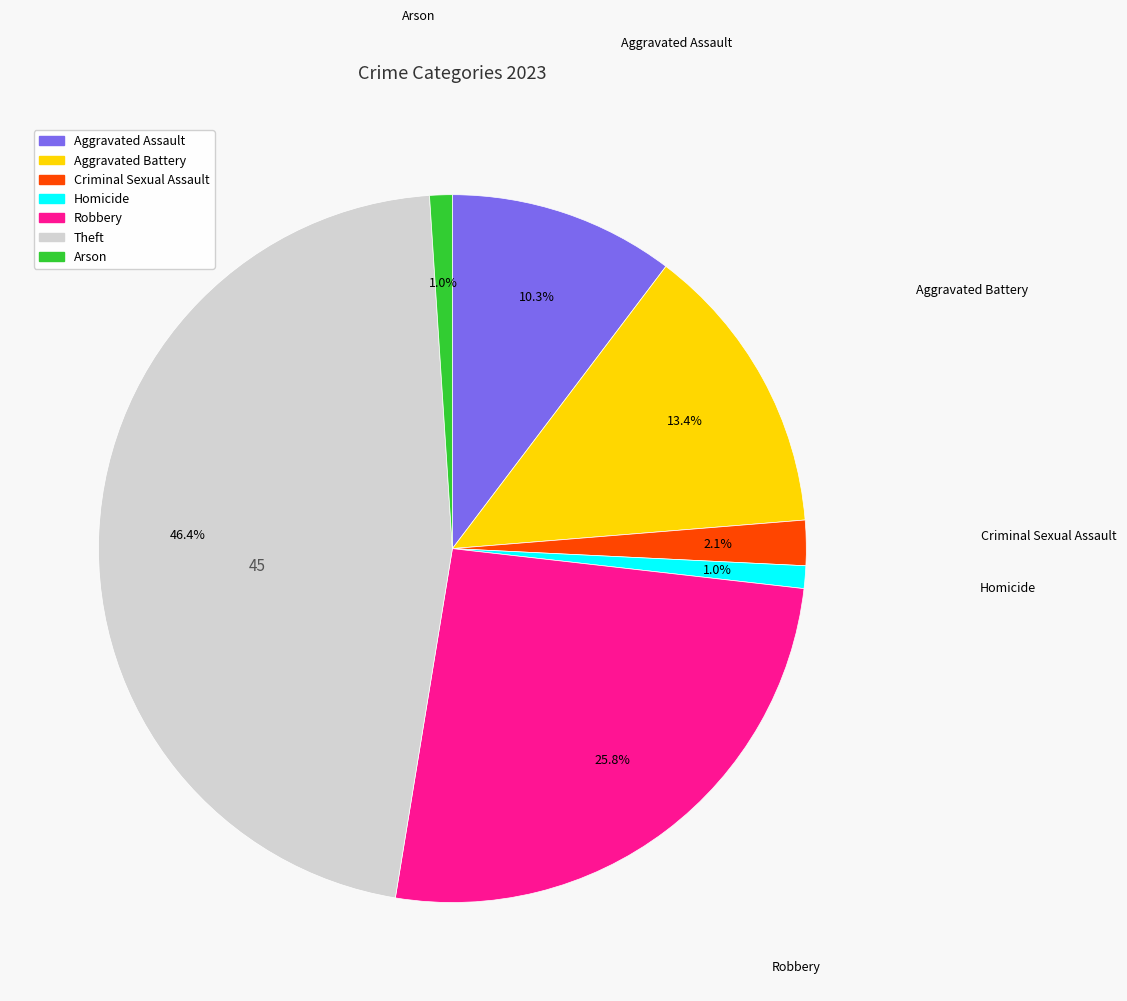

What percentage is the Aggravated Battery slice, to the nearest percent?

13%